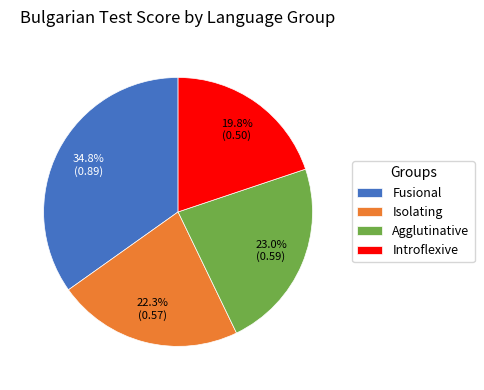

Is there any slice that represents more than half of the pie?

No